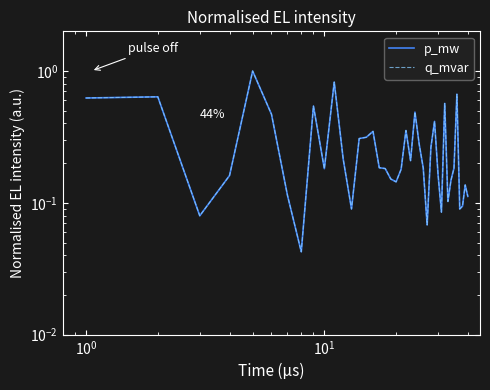

List the series in order of their overall mean, lowest first.

p_mw, q_mvar